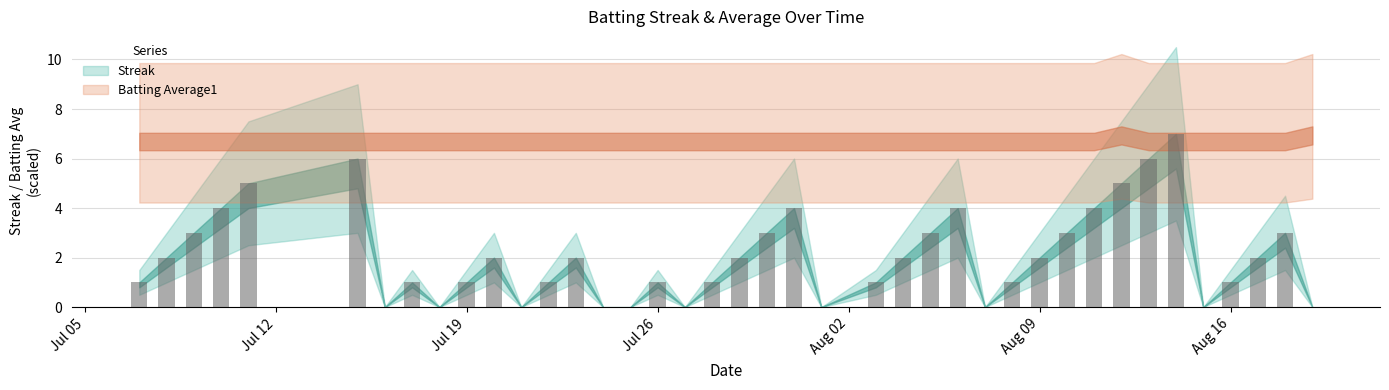

What is the greatest value displayed?

7